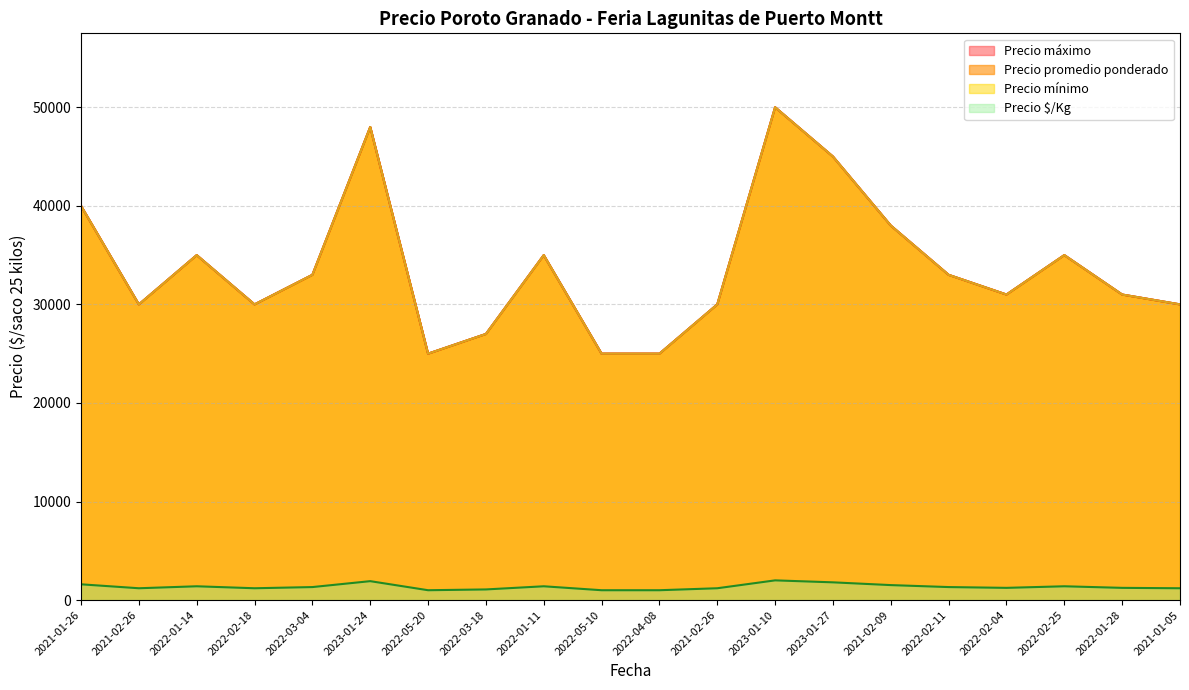

In Precio minimo, how many points are lower than both neighbors (excluding endpoints)?

4